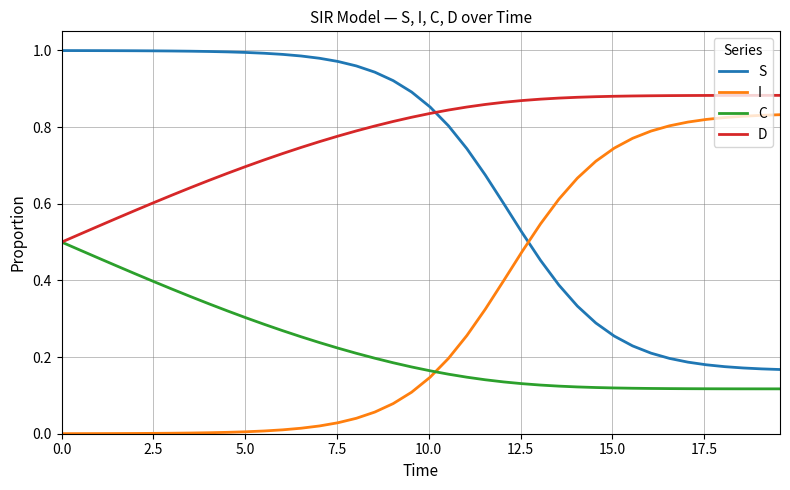

After their last crossing, which series has the higher values: S or D?

D